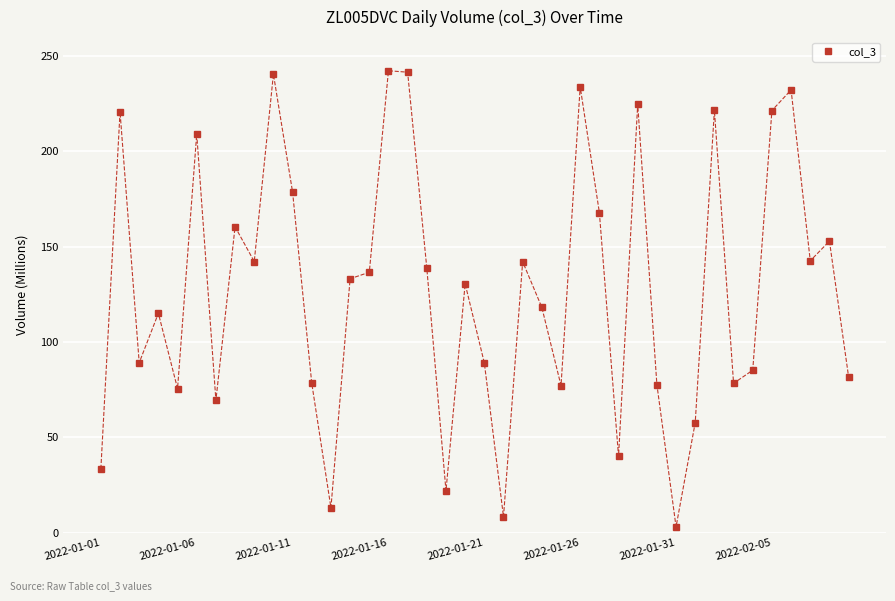

What is the value of the 1st point from the left?

33.4